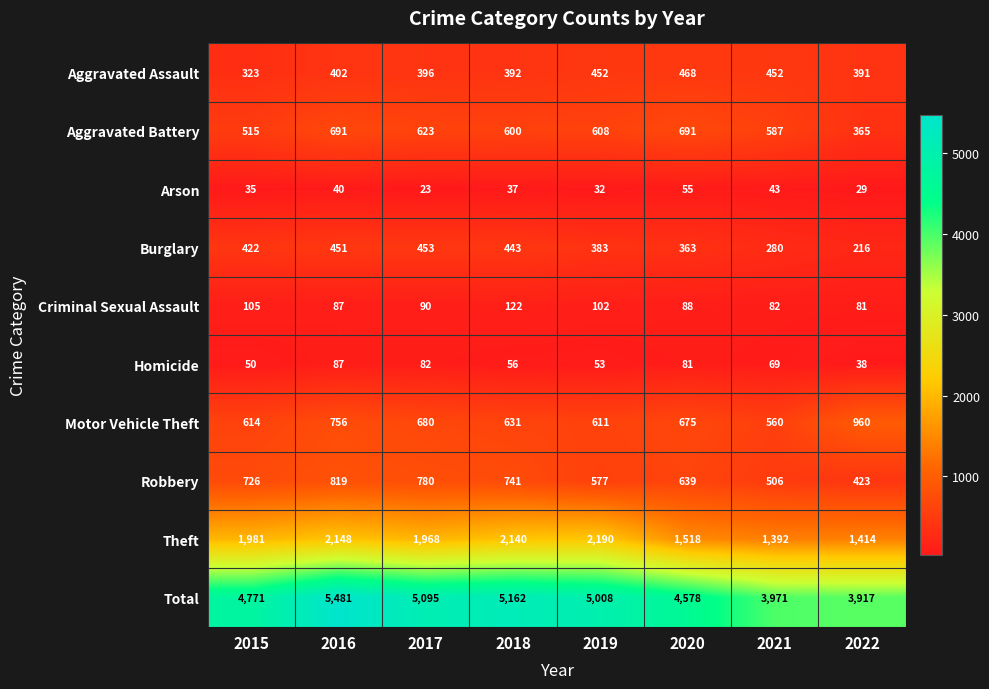

What is the average value of the Total series?

4748